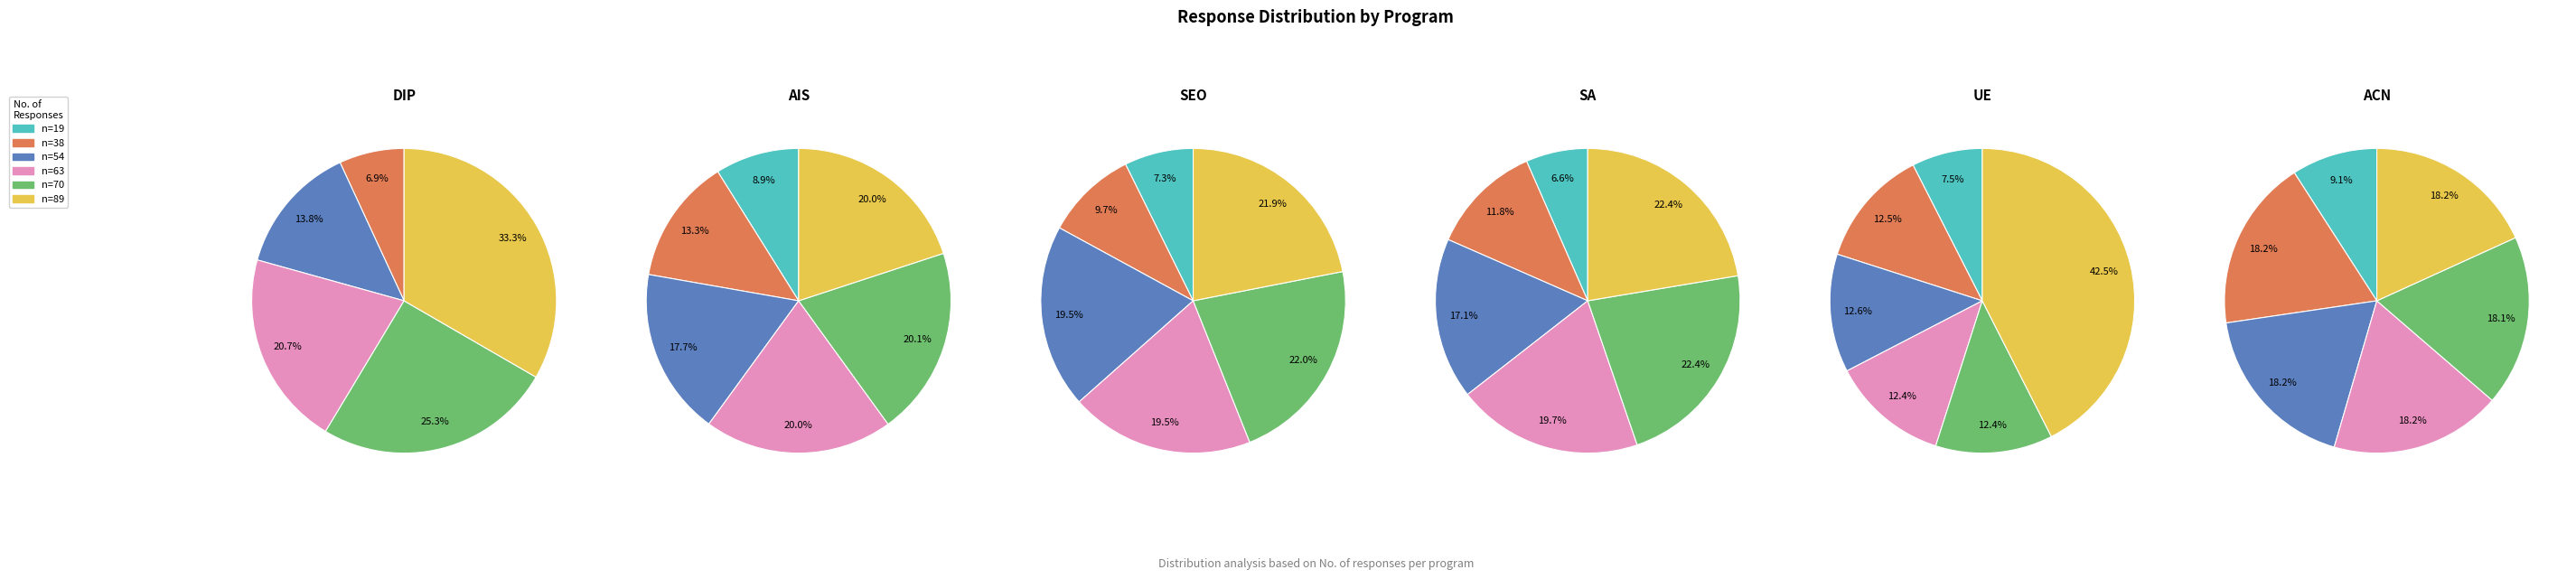

Does 63 represent more than half of the total?

No